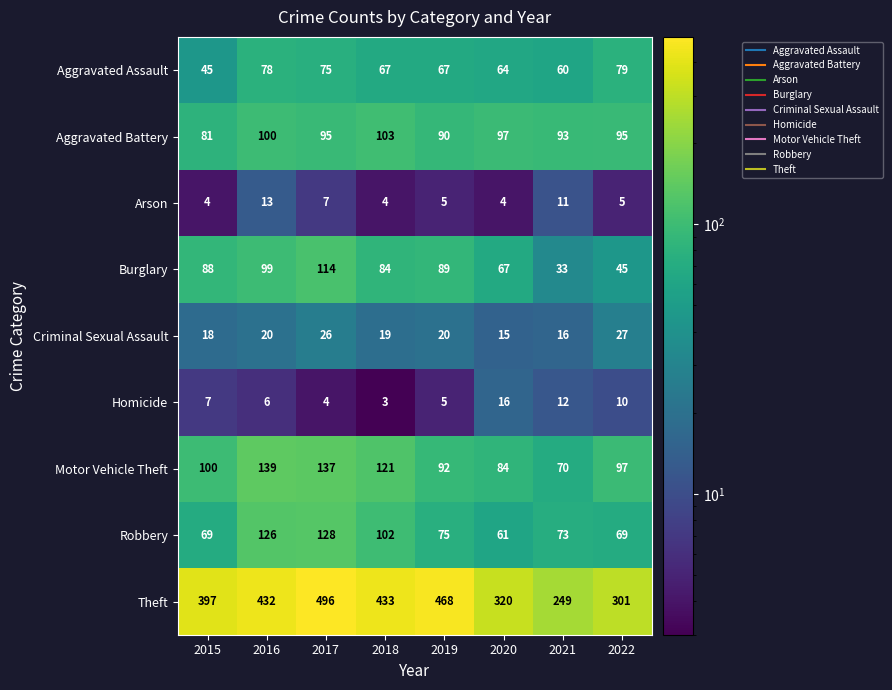

How many values in the Burglary series are below 88?

4